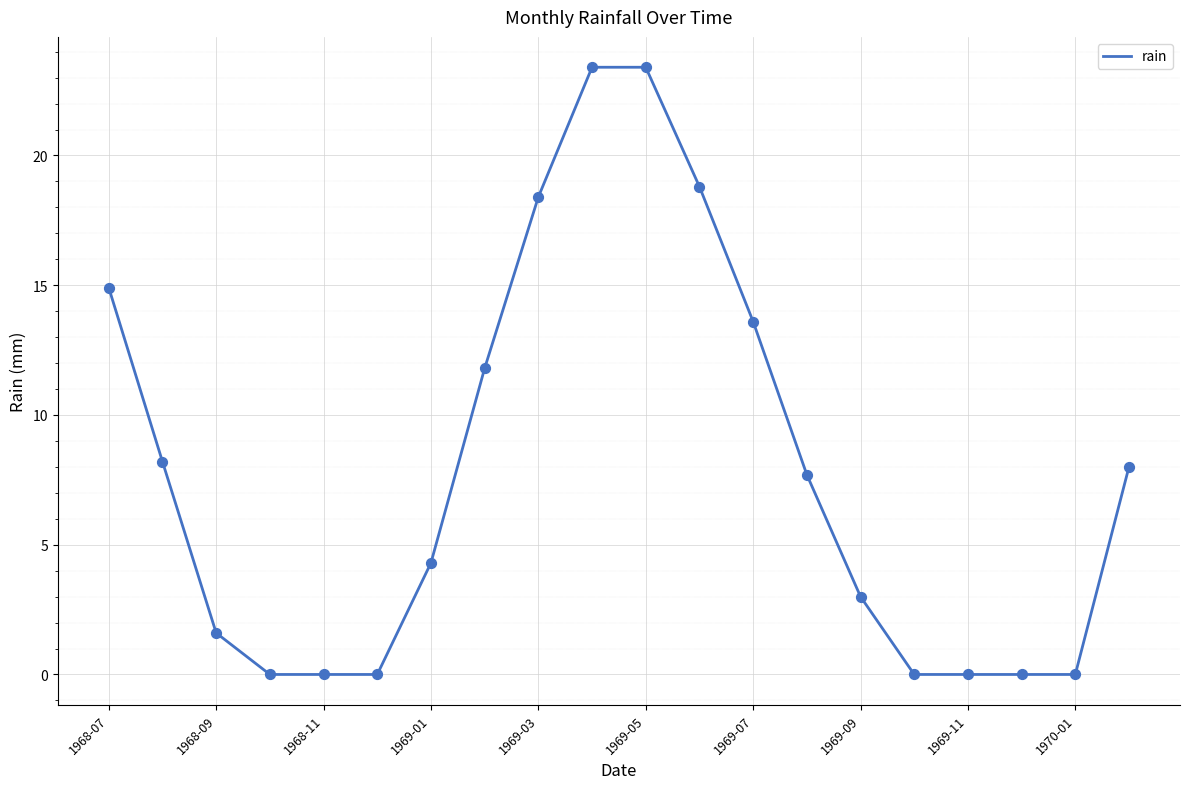

What is the difference between the maximum and minimum values?

23.4